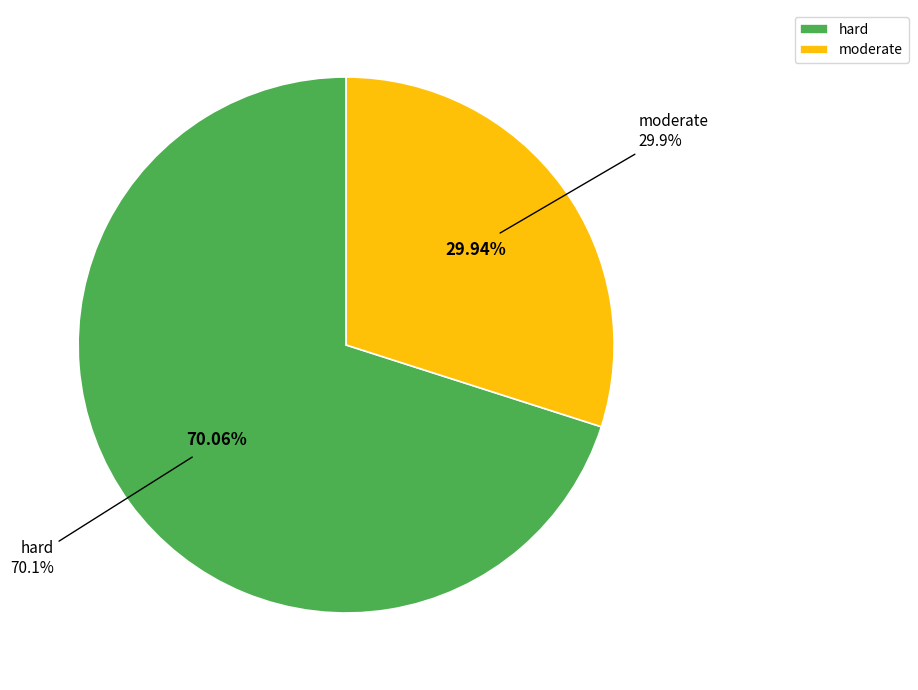

What is the smallest slice in the pie chart?

moderate